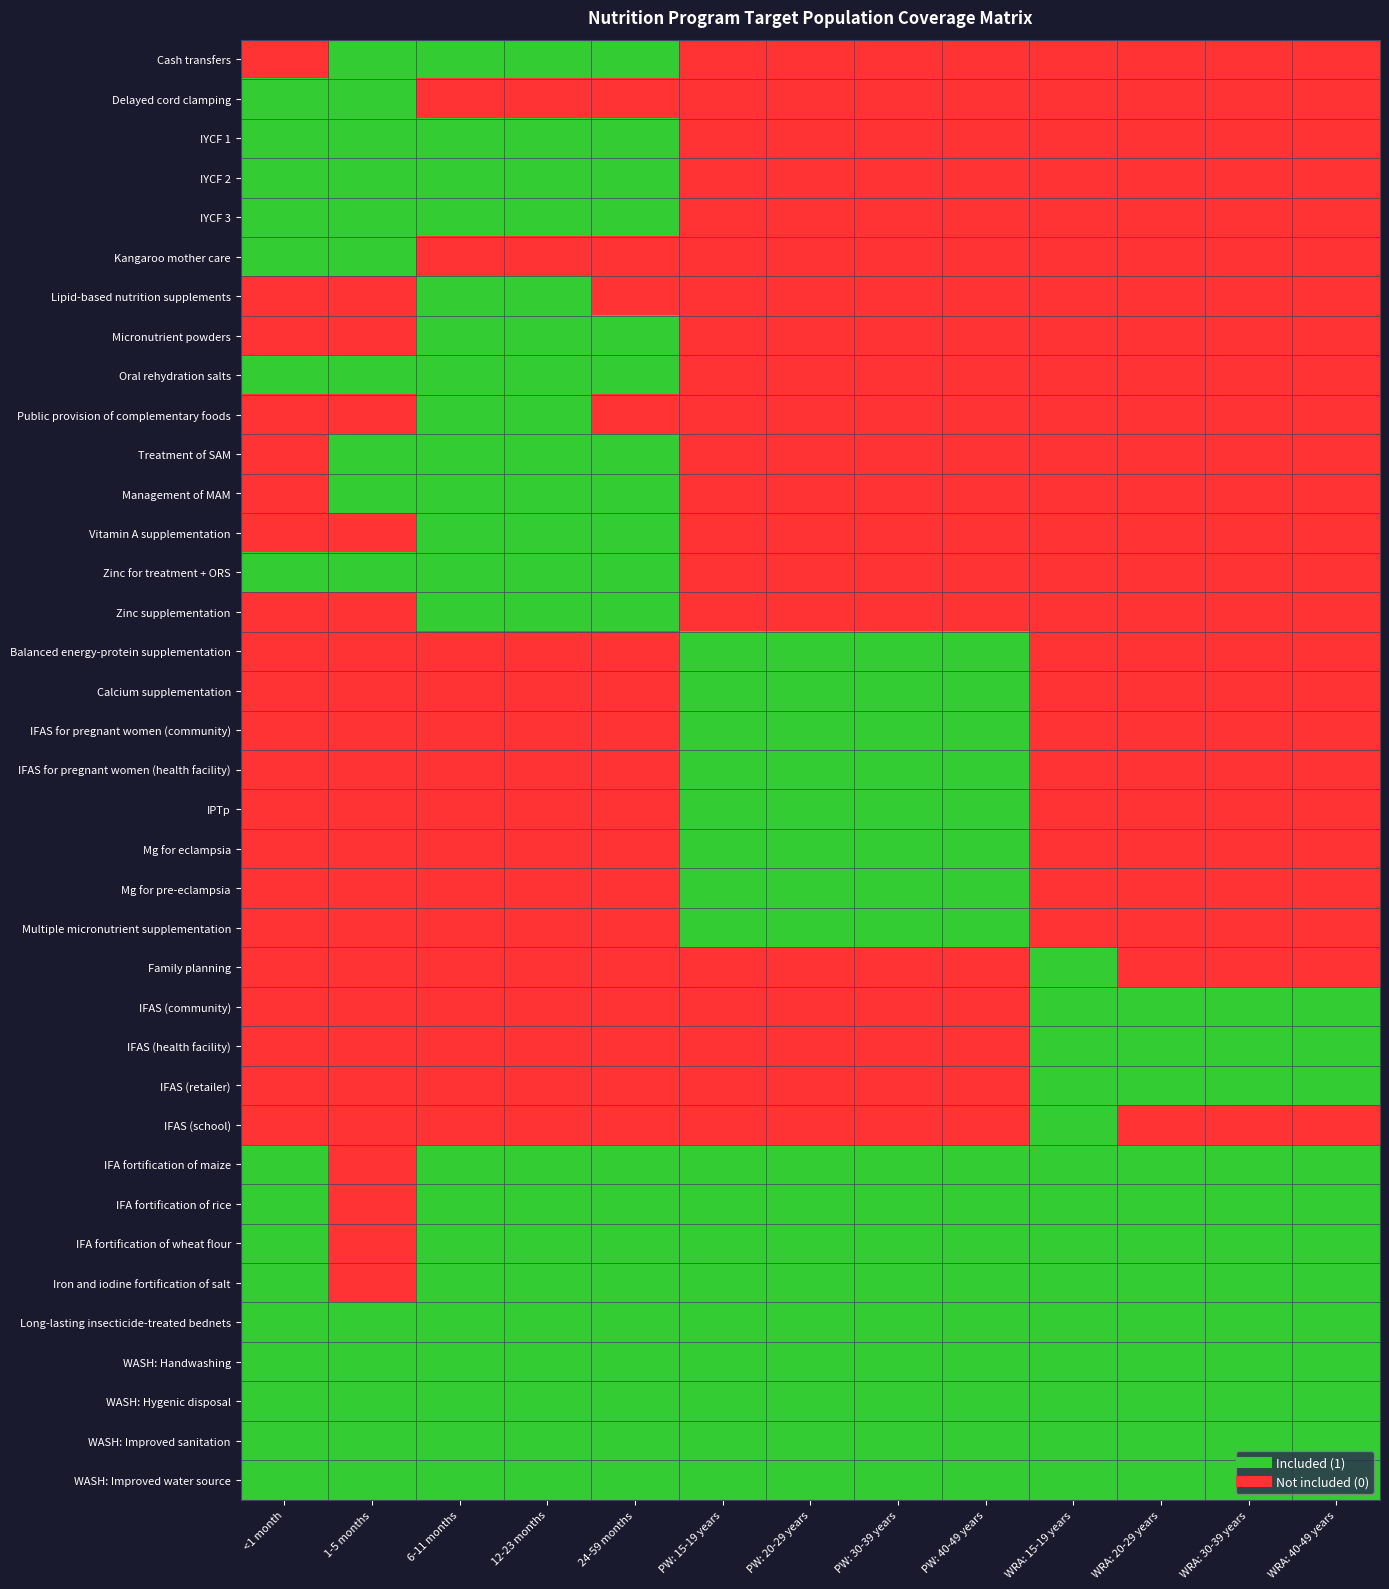

What is the greatest value displayed?

1